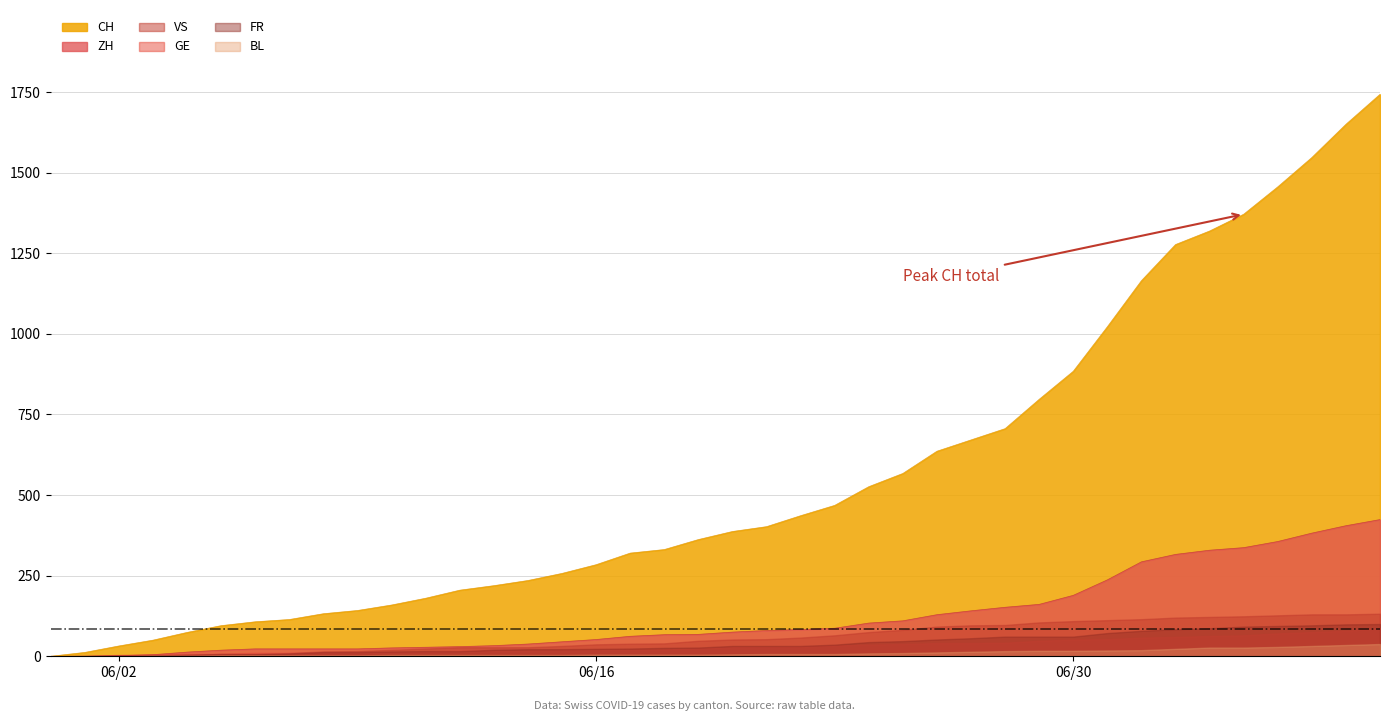

Does the chart have visible grid lines?

Yes